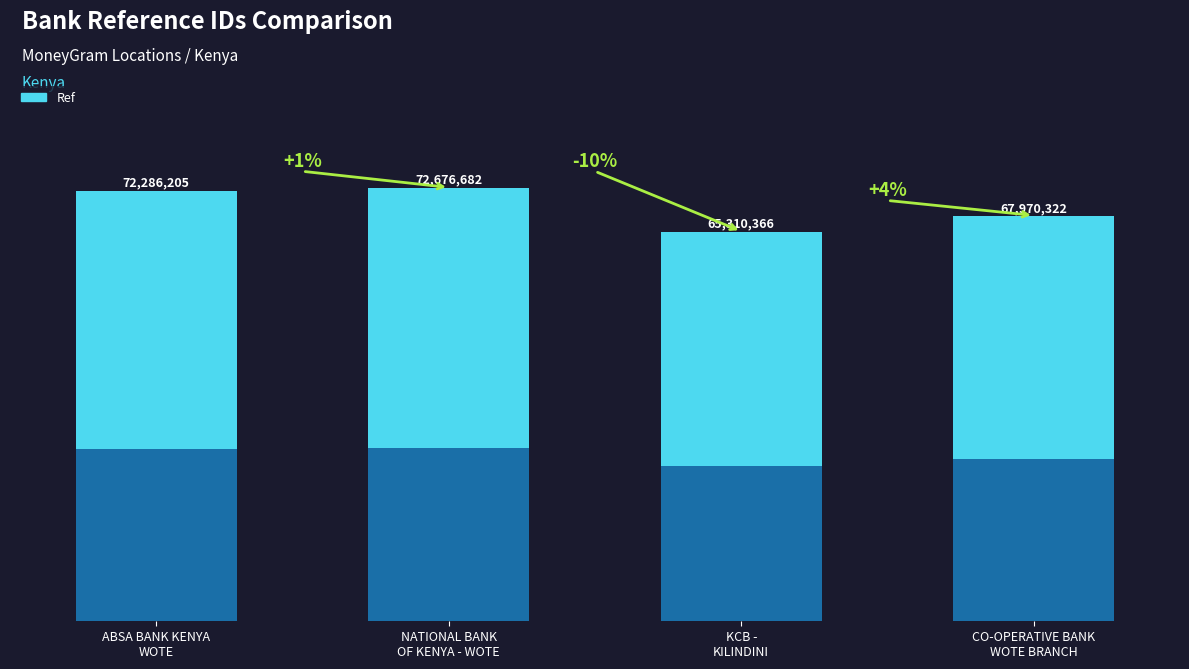

Reading left to right, what are all the values shown in this chart?

ABSA BANK KENYA
WOTE=72286205	NATIONAL BANK
OF KENYA - WOTE=72676682	KCB -
KILINDINI=65310366	CO-OPERATIVE BANK
WOTE BRANCH=67970322